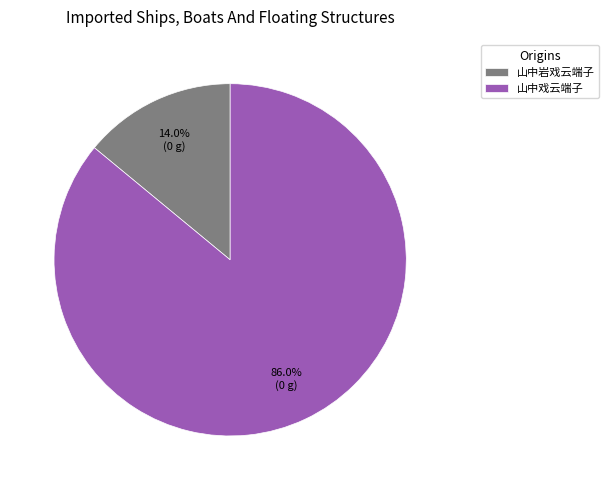

To the nearest percent, what portion does 山中戏云端子 represent?

86%